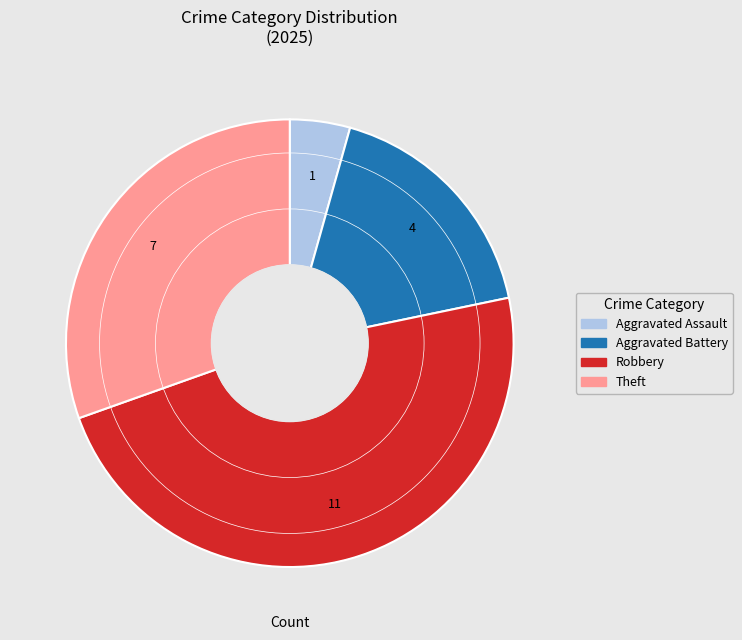

Is there any slice that represents more than half of the pie?

No